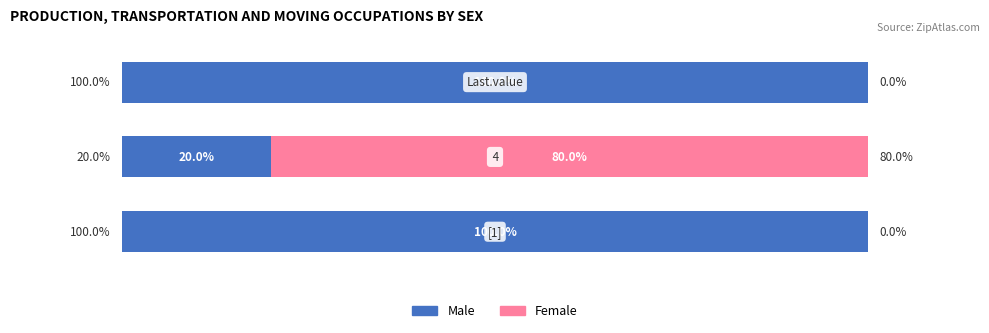

What are all the series names shown in the legend?

Male, Female